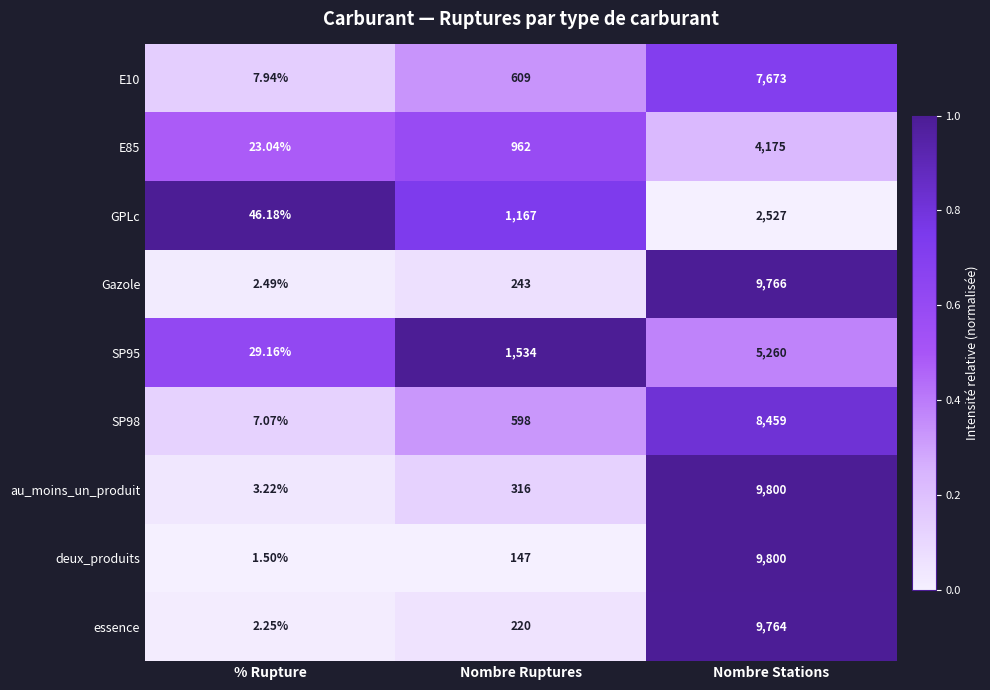

List the labels in order of au_moins_un_produit value, largest first.

Nombre Stations, Nombre Ruptures, % Rupture